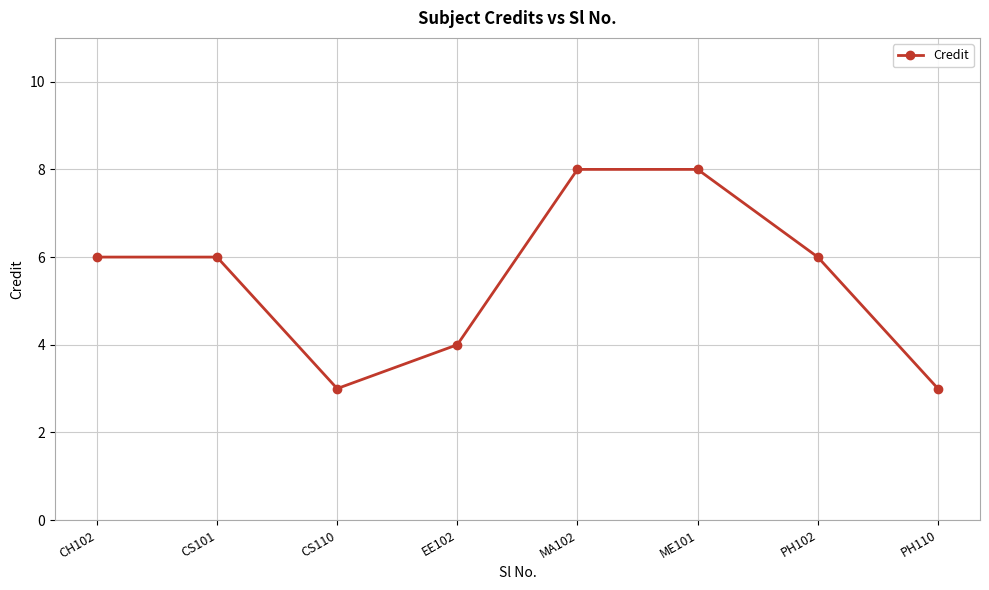

What is the greatest value displayed?

8